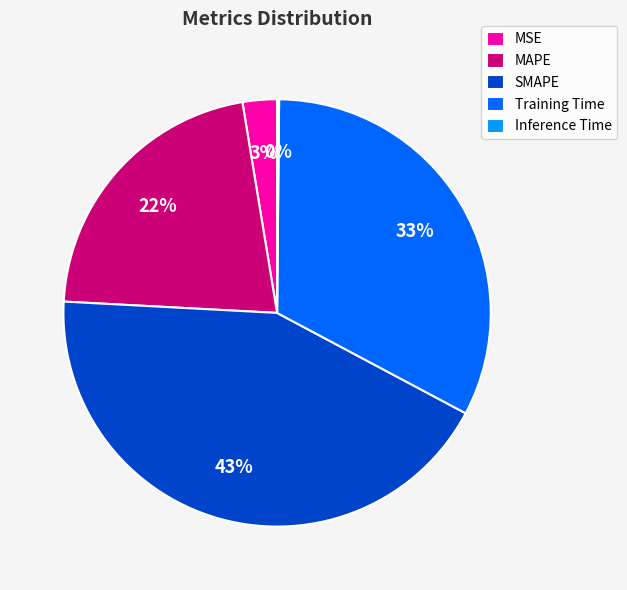

To the nearest percent, what is the average slice percentage?

20%